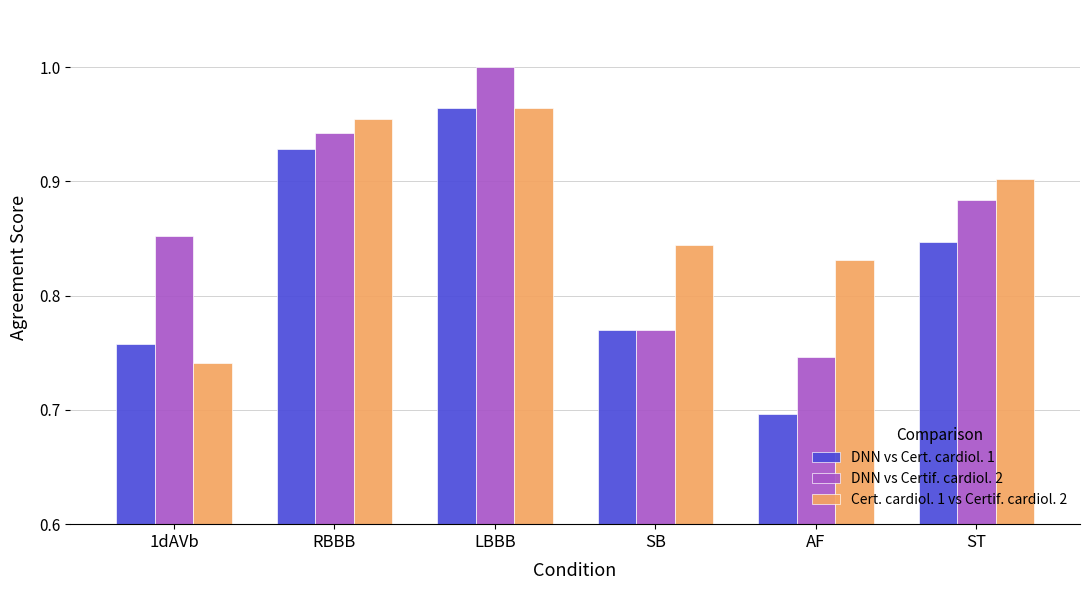

Is it true that DNN vs Certif. cardiol. 2 equals 0.2 at AF?

False